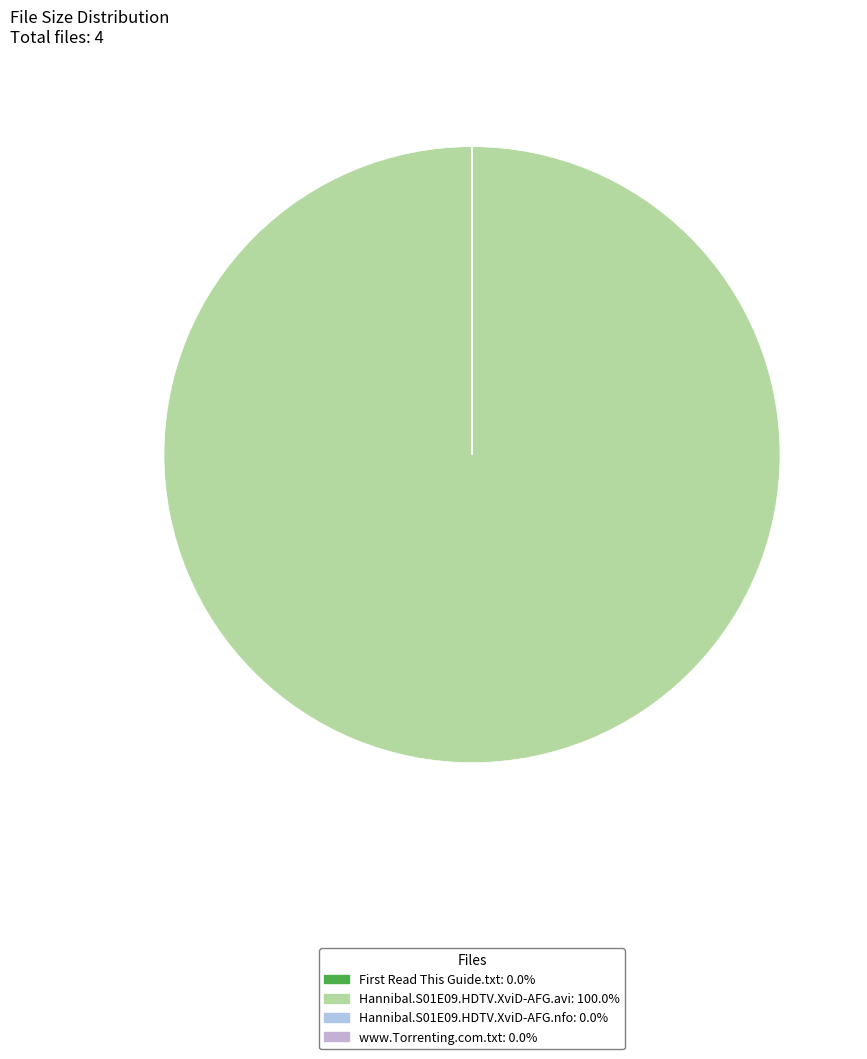

What is the majority slice?

Hannibal.S01E09.HDTV.XviD-AFG.avi